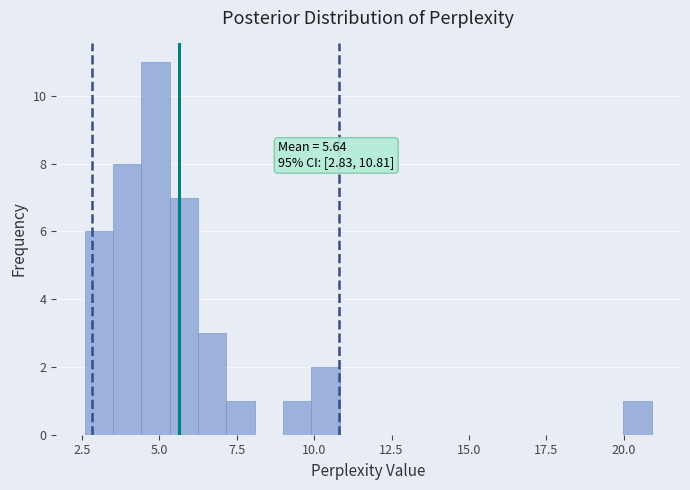

Read against the x-axis, roughly where is the centre of the tallest bar?

5.0